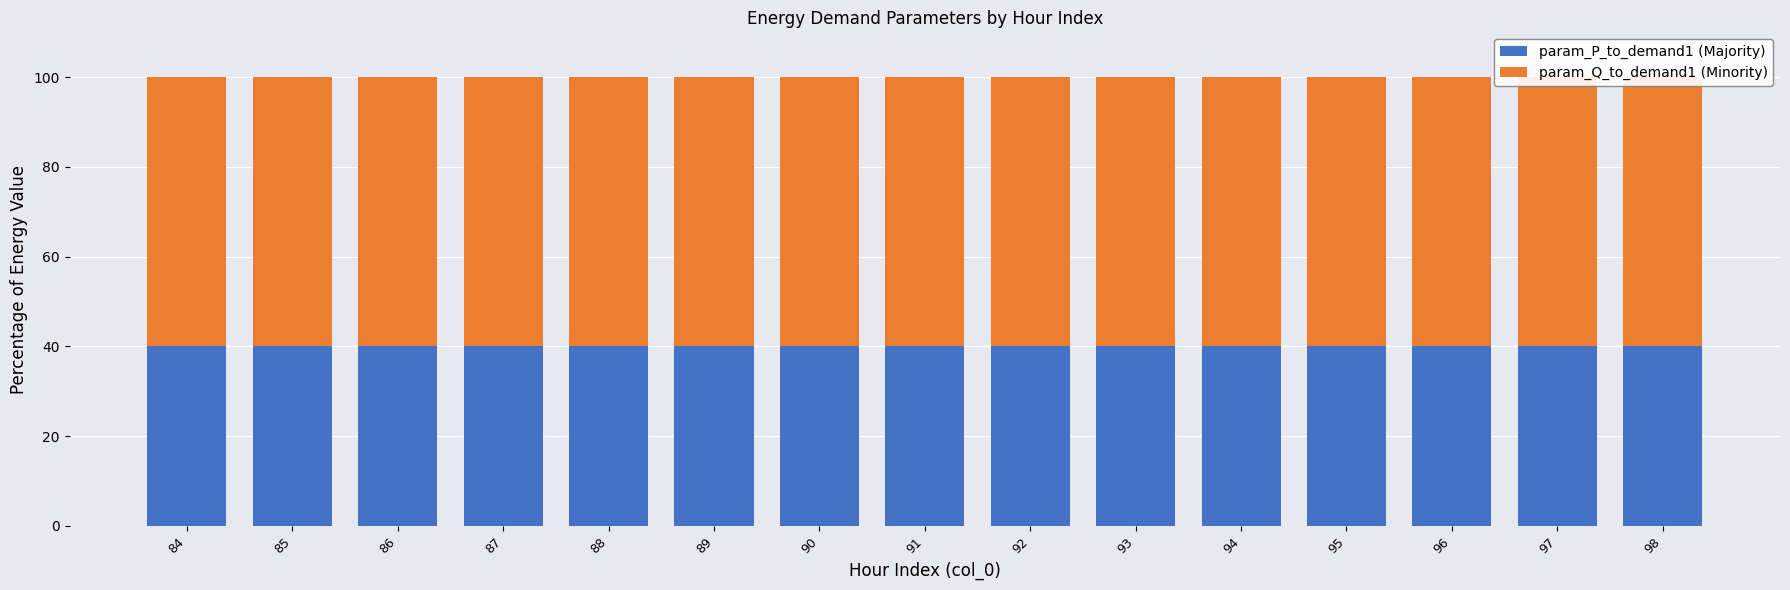

Between 90 and 98, which is larger?

90